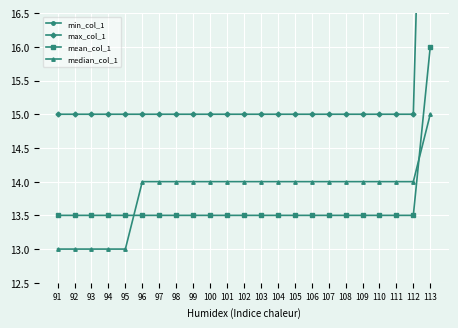

True or false: min_col_1 and max_col_1 intersect in this chart.

False